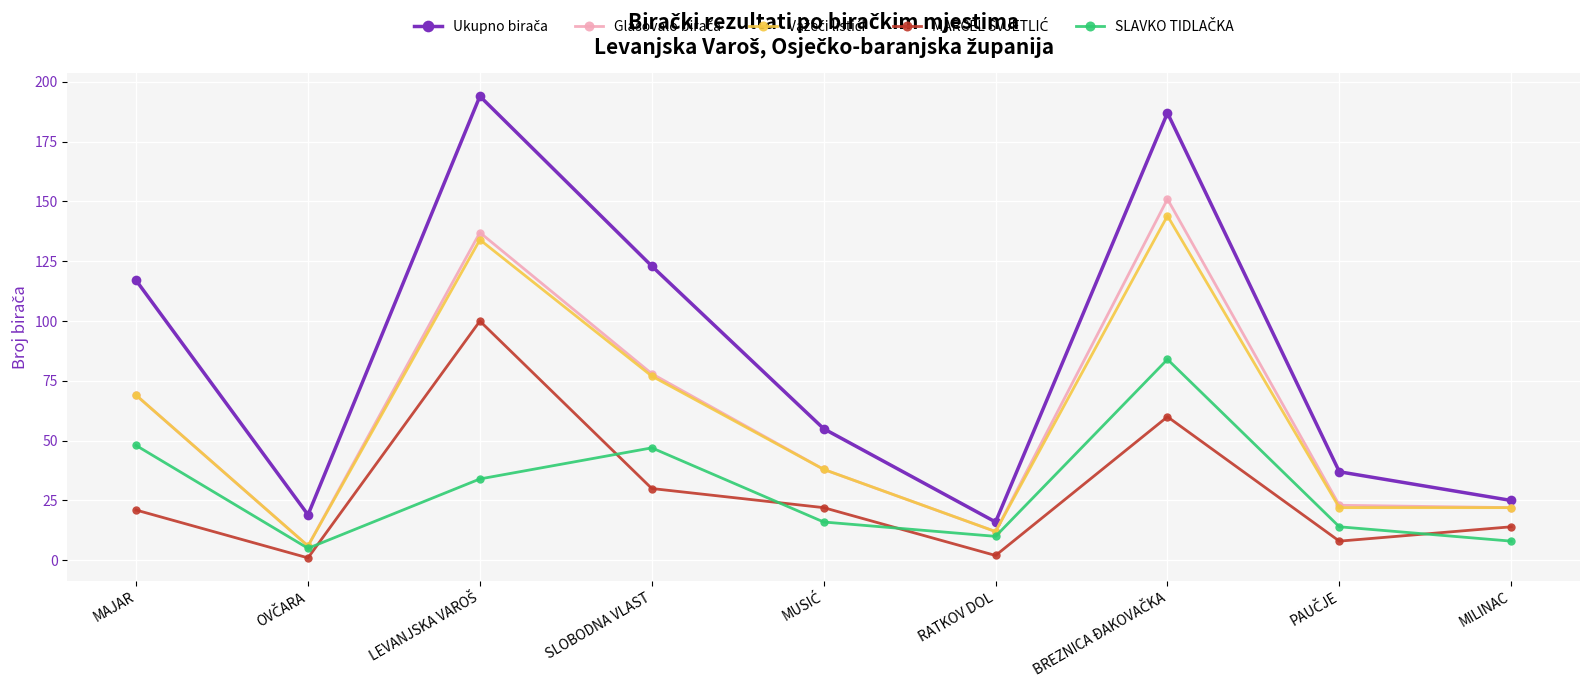

What is the label of the 6th point from the left?

RATKOV DOL